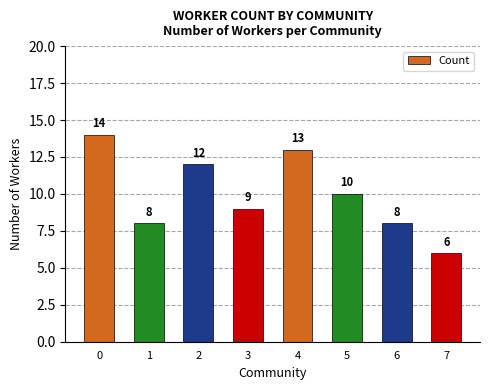

Read the value at 4.

13